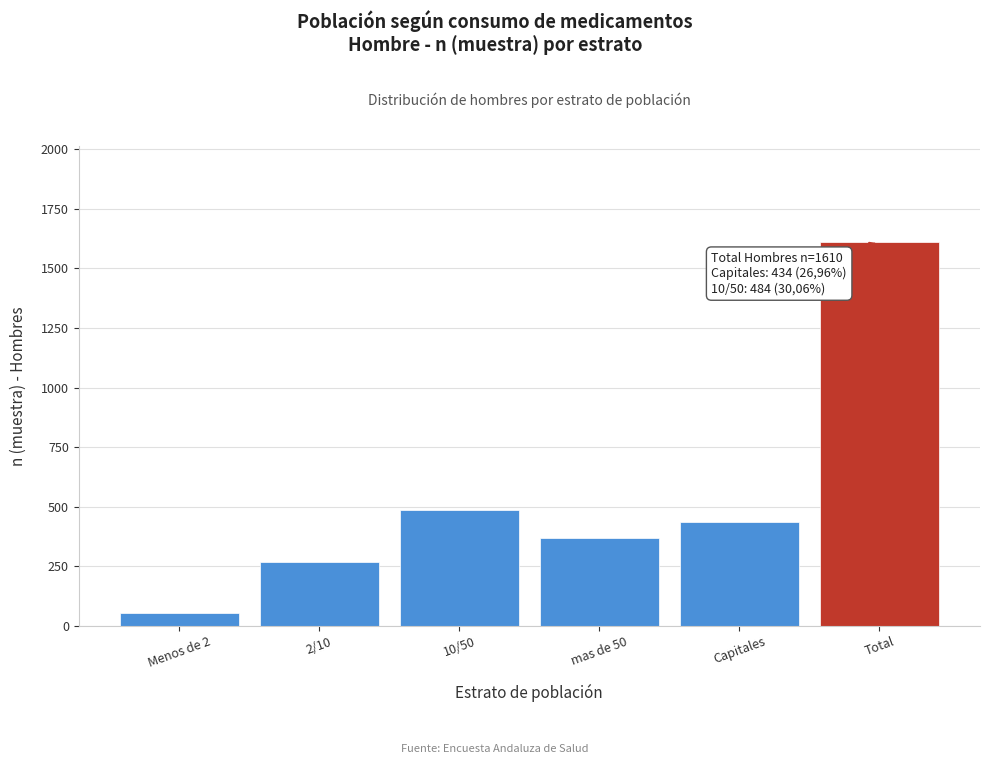

Reading right to left, what are all the values shown in this chart?

1610	434	370	484	267	55